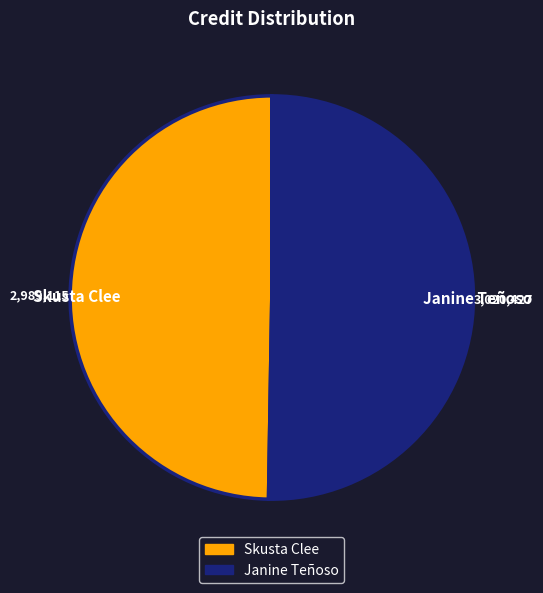

Which slice is the largest?

Janine Teñoso